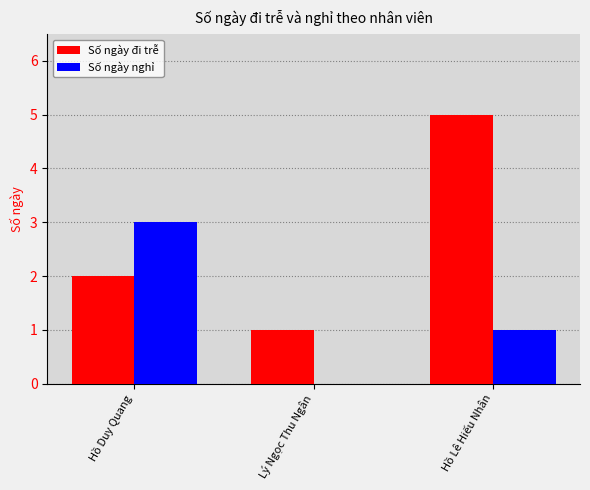

What is the total value across all series at Hồ Duy Quang?

5